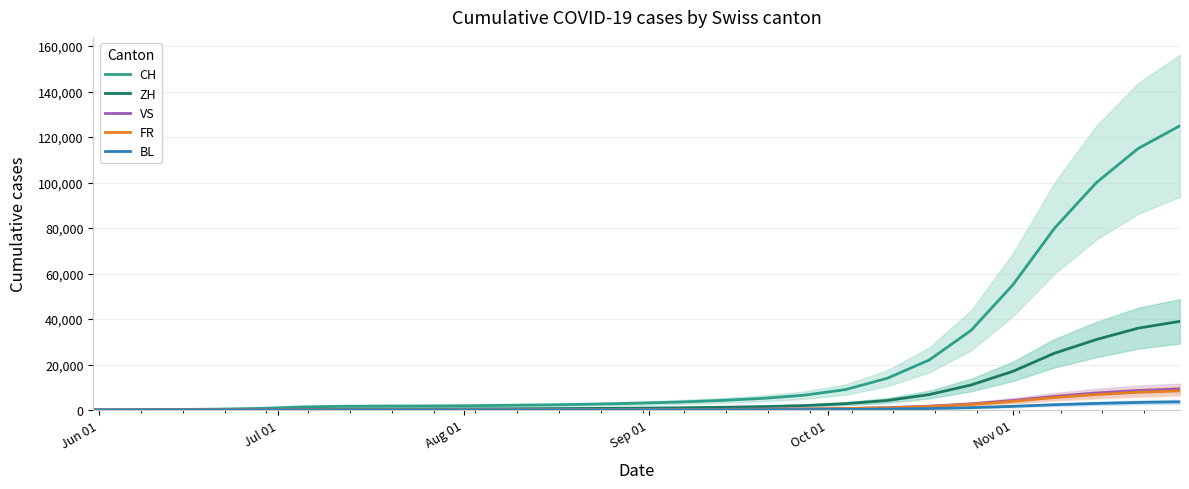

How many values in the VS series are below 220?

13